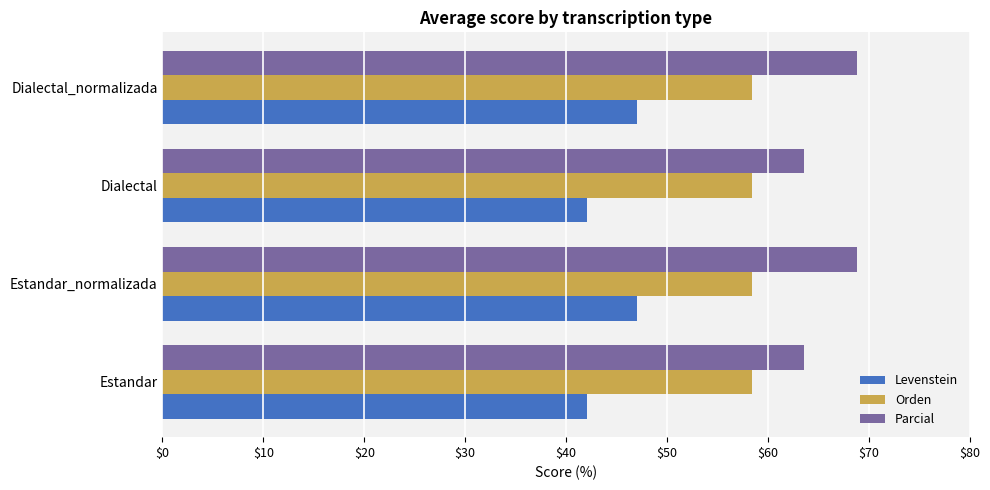

What is the difference between the highest and lowest values at Estandar?

21.5